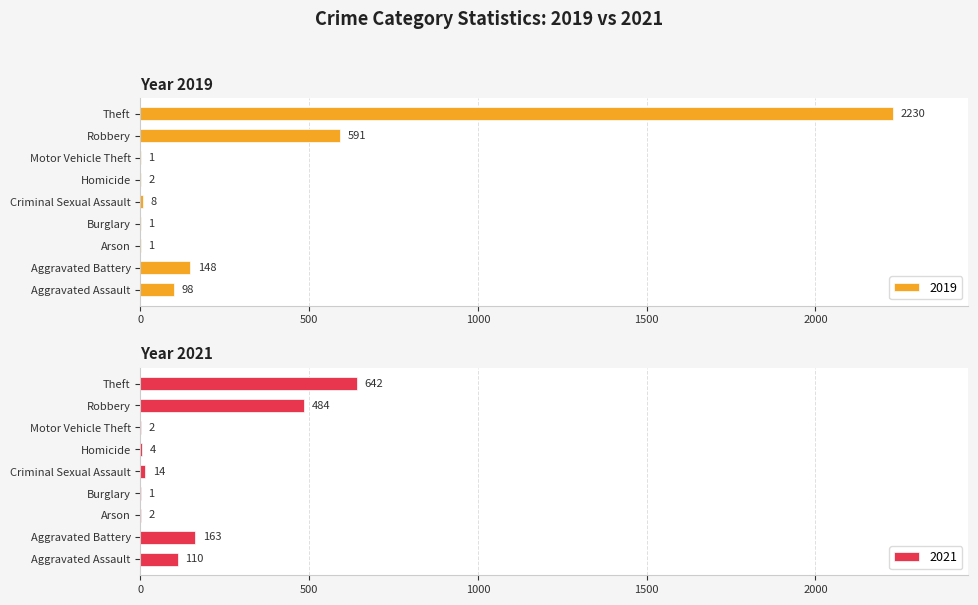

What position from the left is Motor Vehicle Theft?

7